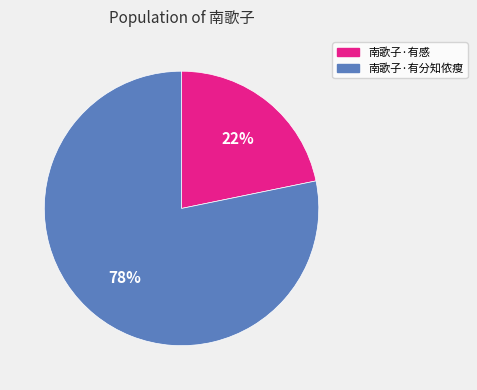

The 南歌子·有分知侬瘦 slice represents 78% of the pie. True or false?

True